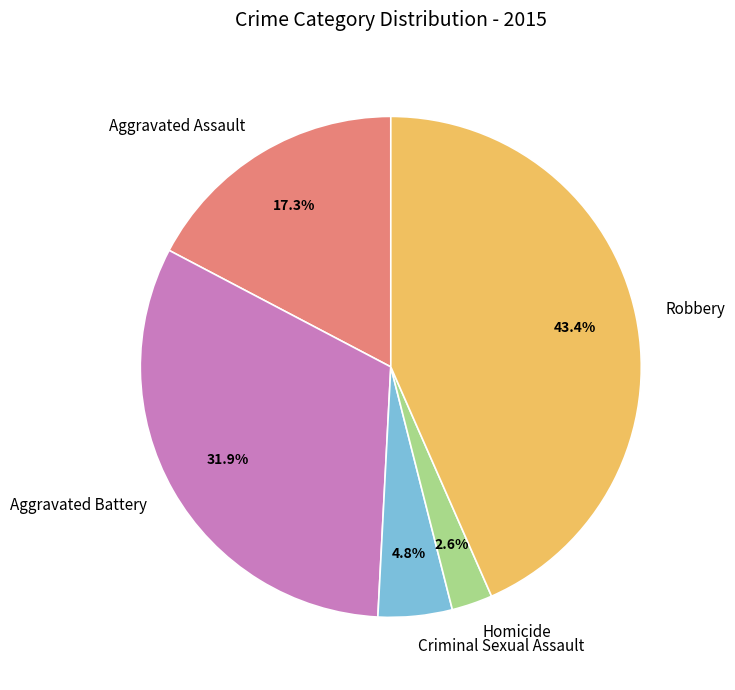

Does Aggravated Battery account for over 50% of the chart?

No